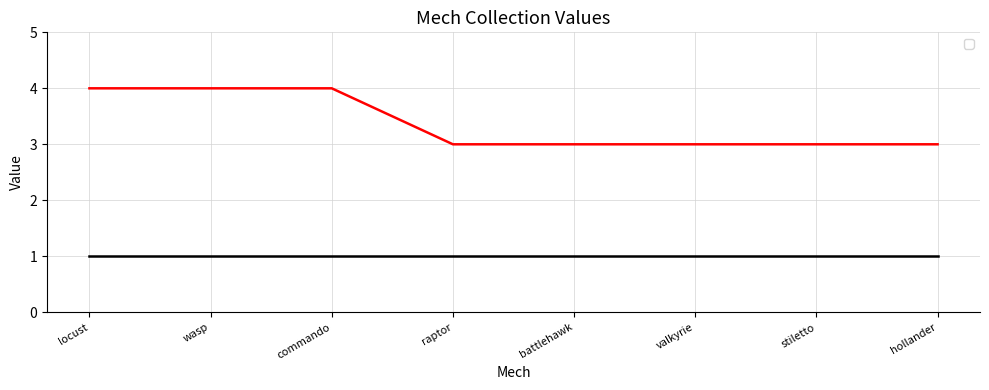

What position from the left is hollander?

8